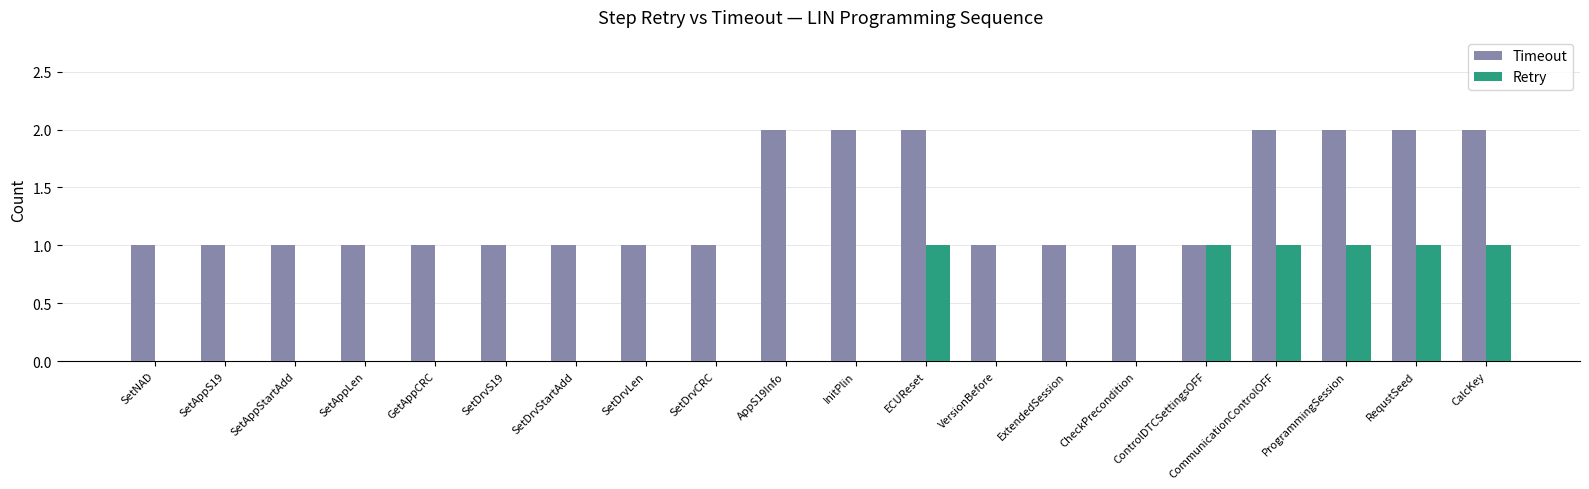

The value of Timeout at ControlDTCSettingsOFF is 1. True or false?

True